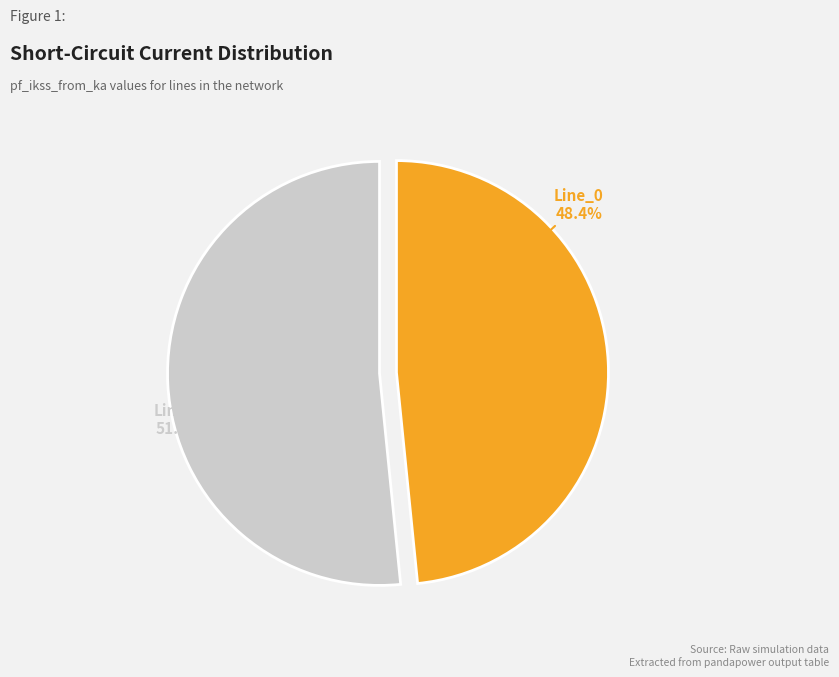

Do Line_2 and Line_0 together represent more than half of the pie?

Yes